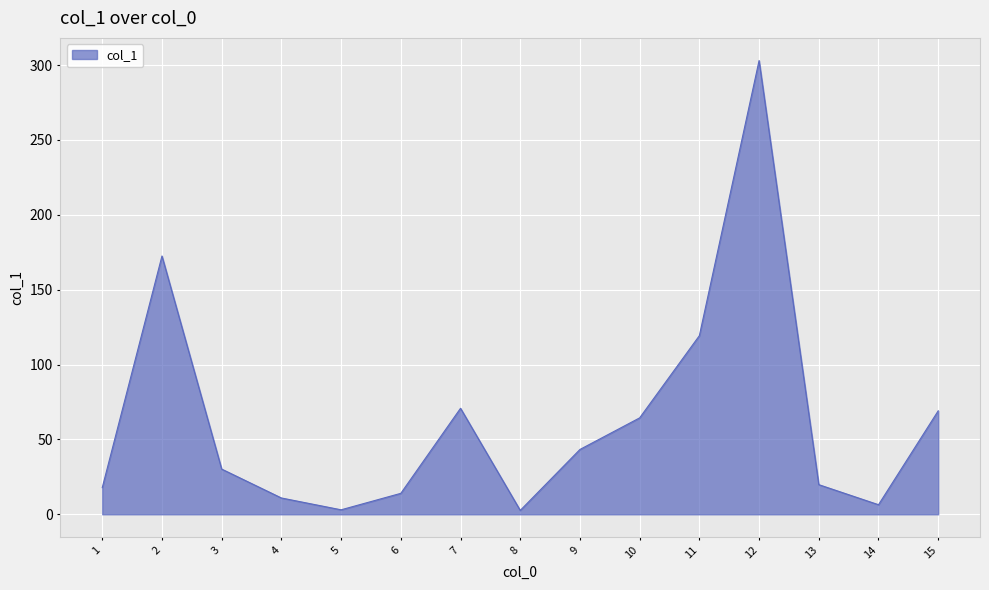

How many interior local peaks (higher than both neighbors) does the data have?

3